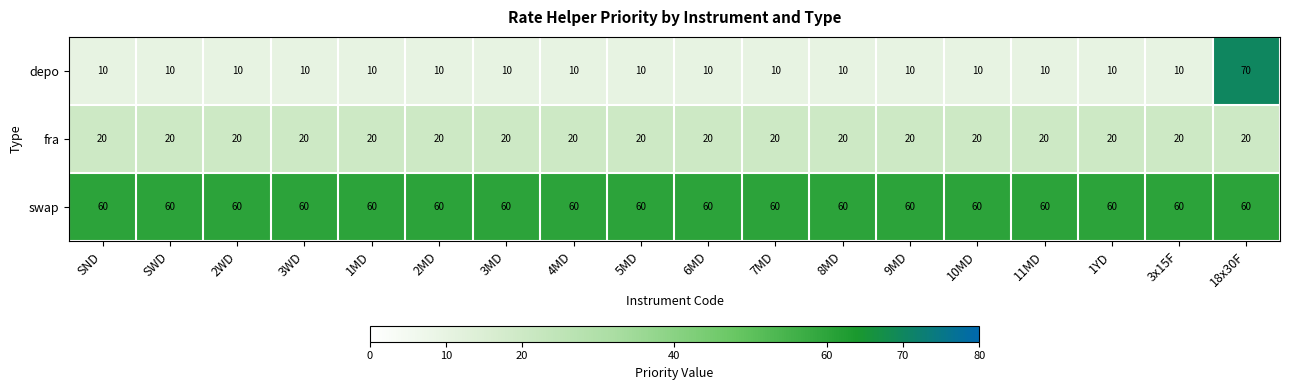

Is it true that fra equals 27 at 18x30F?

False